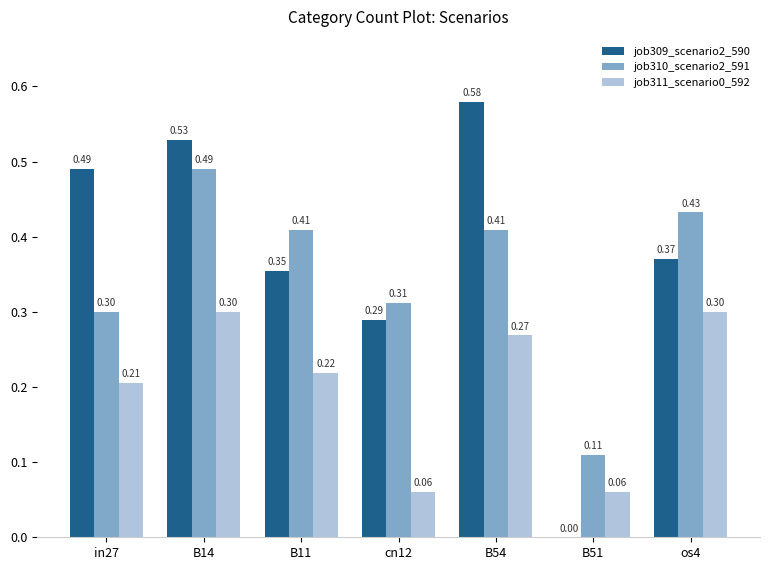

Between in27 and B11, which series saw the biggest shift?

job309_scenario2_590